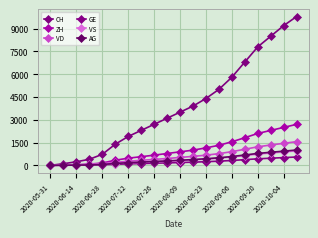

True or false: GE and CH intersect in this chart.

False